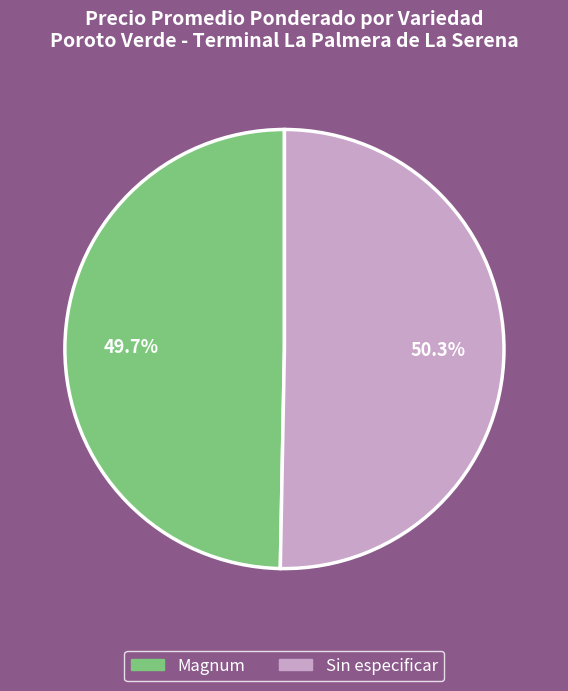

Which slice is the largest?

Sin especificar